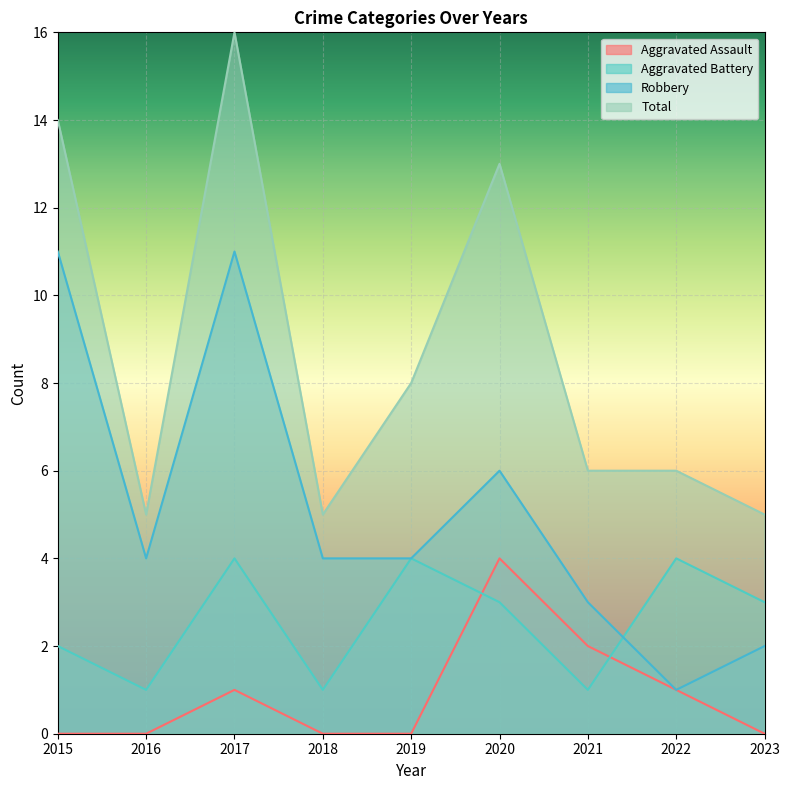

What is the highest value of the Total series?

16